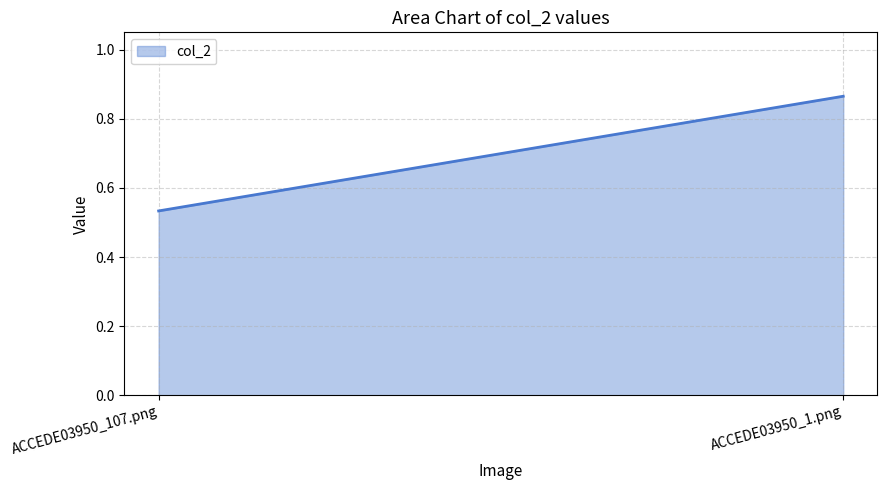

List the labels in order of value, largest first.

ACCEDE03950_1.png, ACCEDE03950_107.png